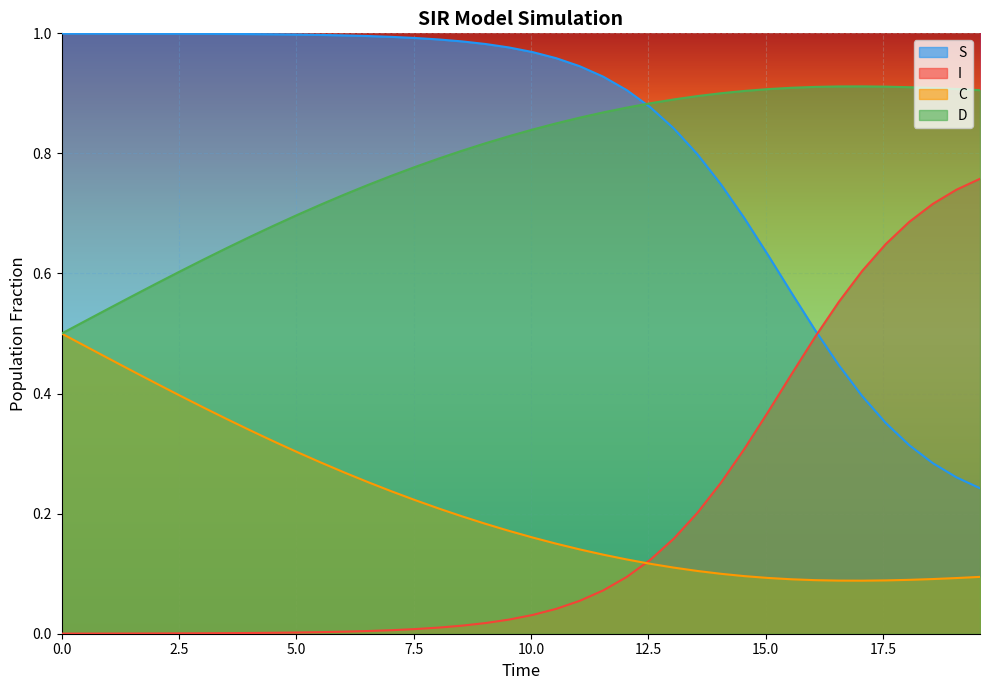

True or false: D and I cross at least once.

False